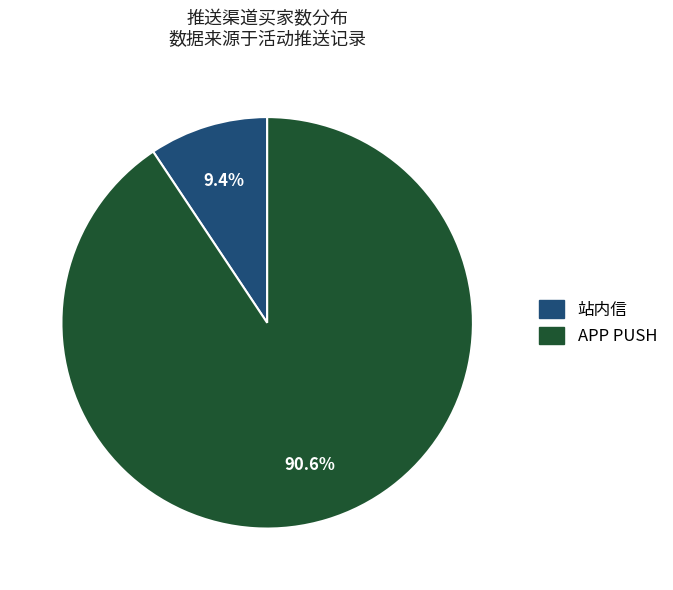

Does any single category account for the majority?

Yes